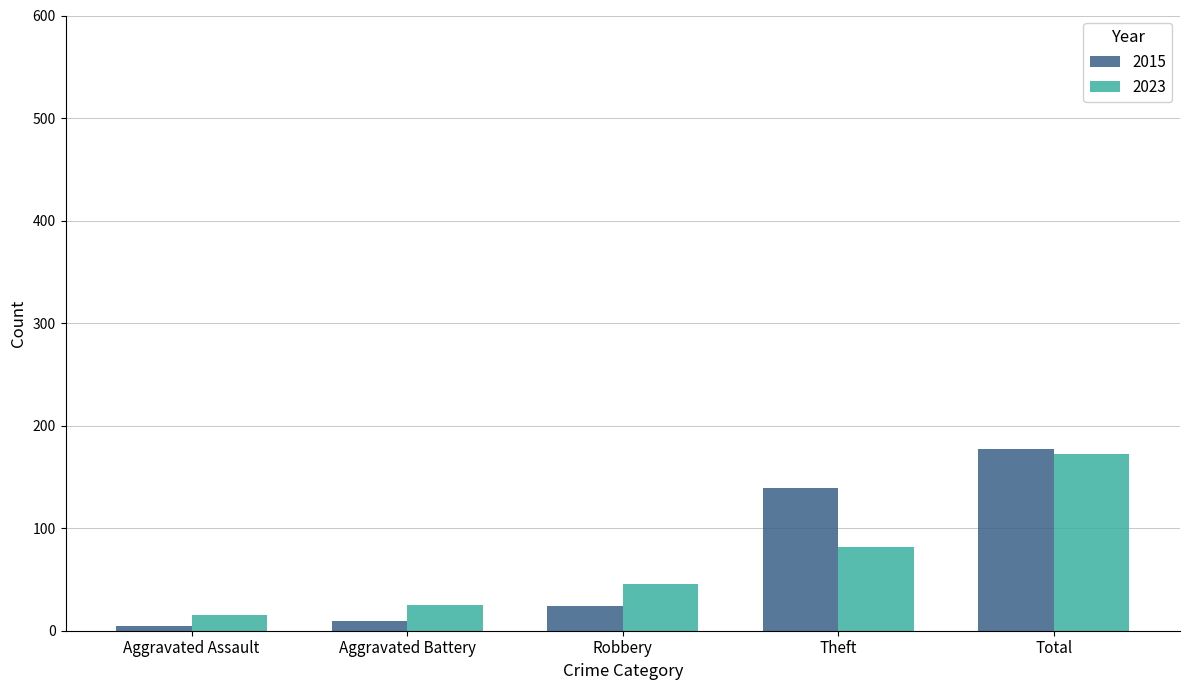

At Theft, list the series in order from largest to smallest.

2015, 2023